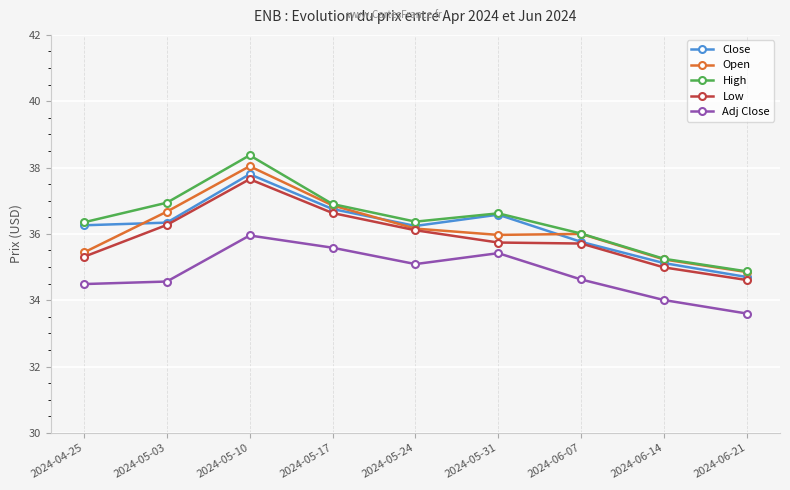

What is the average value of the Adj Close series?

34.8